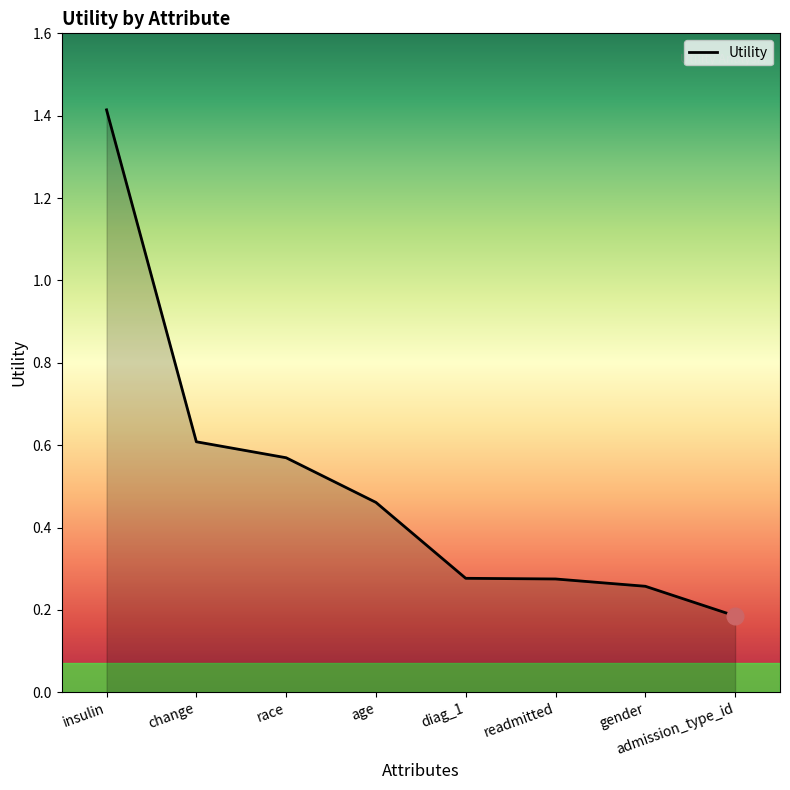

At which label is the value closest to 0?

admission_type_id